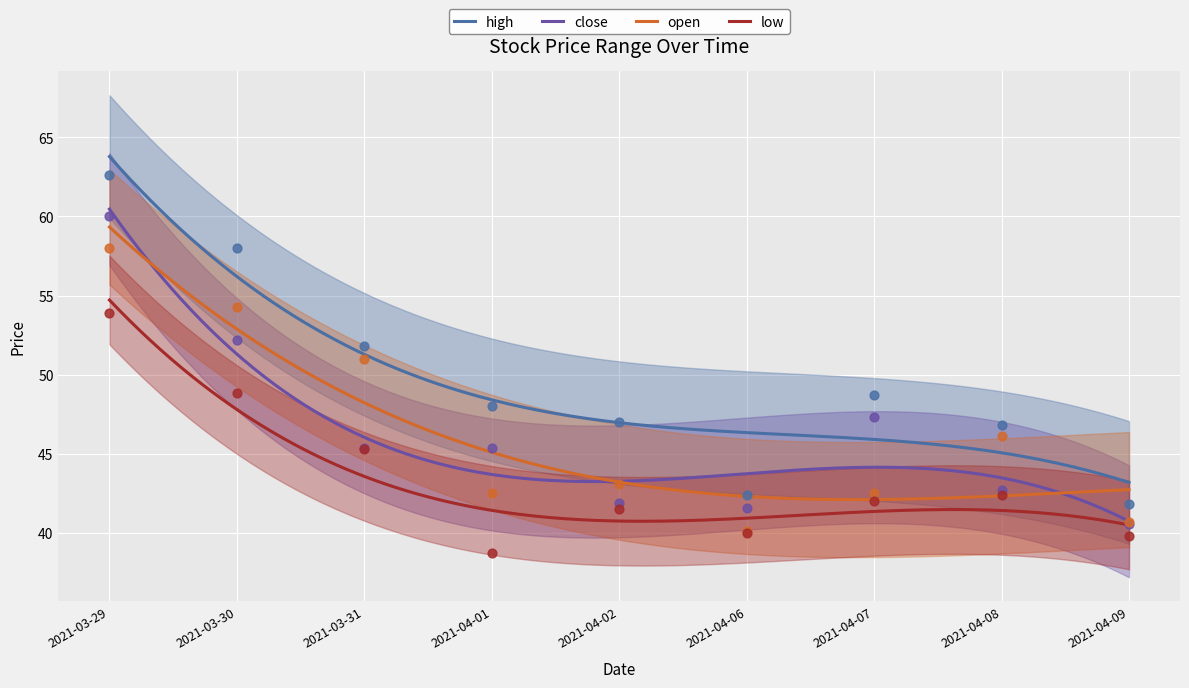

Is the value of low at 2021-03-31 greater than the value of high at 2021-03-31?

No